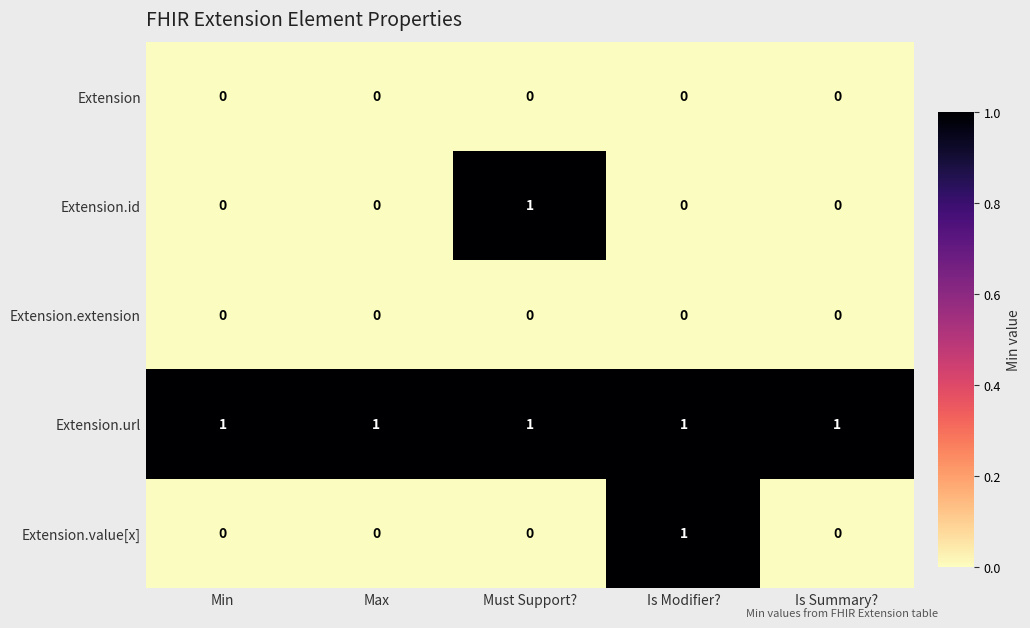

What is the total value across all series at Is Modifier??

2